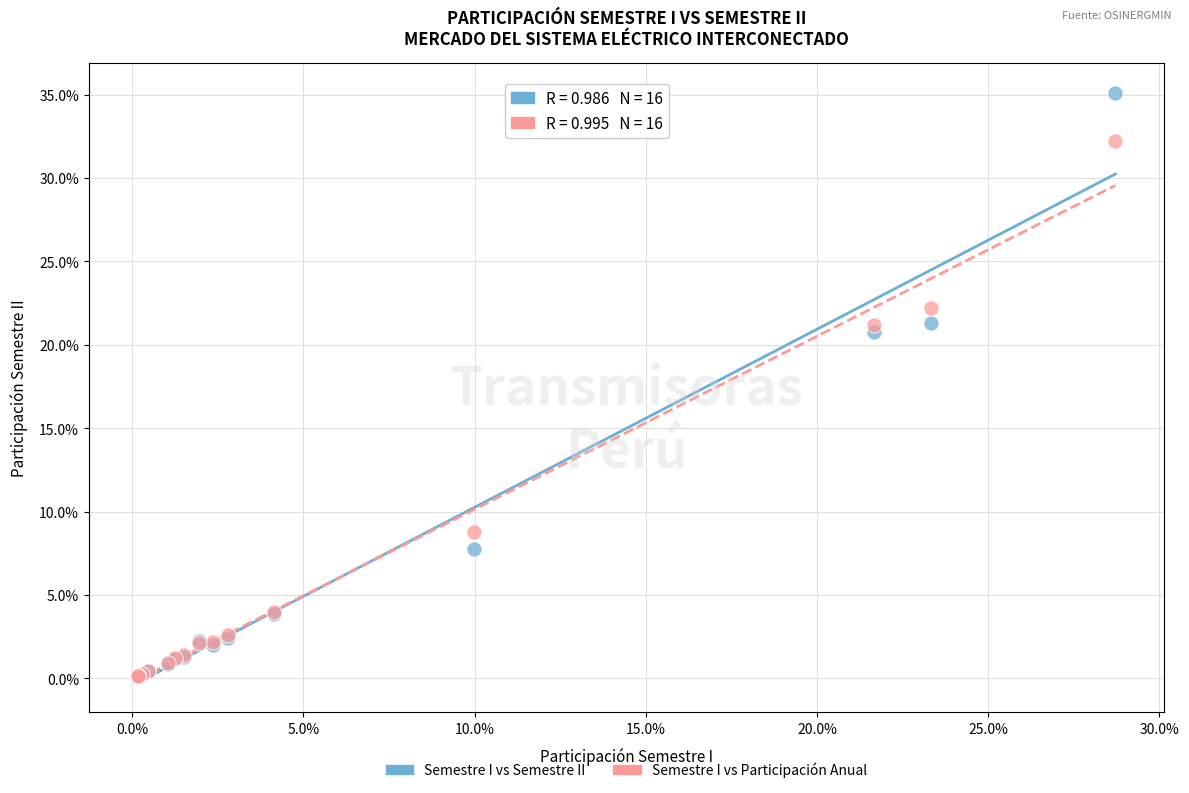

What are all the series names shown in the legend?

Semestre I vs Semestre II, Semestre I vs Participación Anual